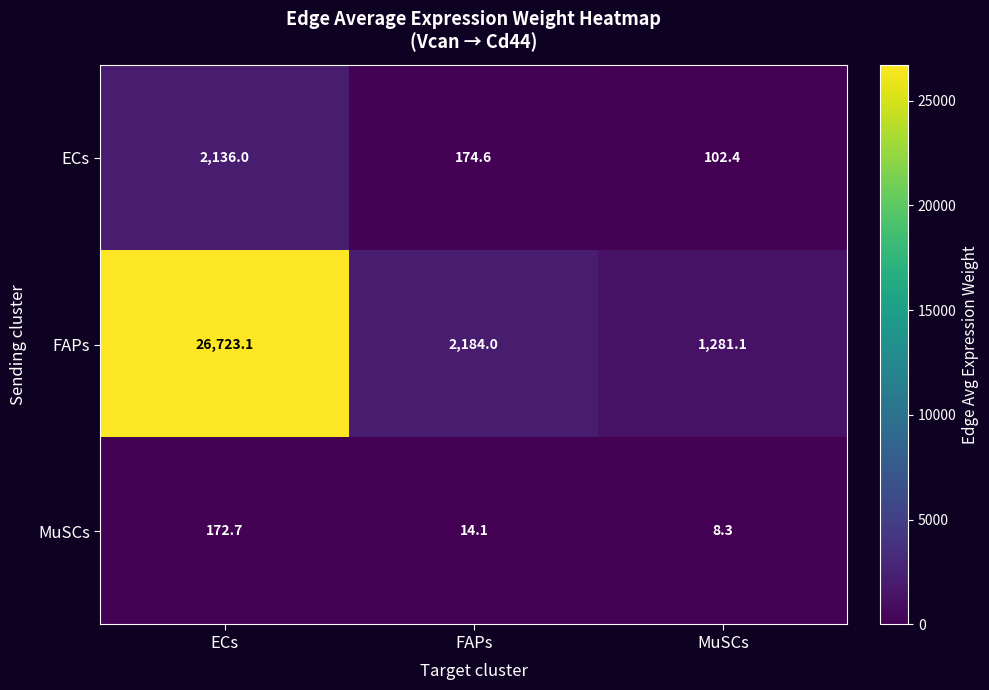

Reading left to right, list all the values displayed in this chart.

ECs: 2136.0	174.6	102.4
FAPs: 26723.1	2184.0	1281.1
MuSCs: 172.7	14.1	8.3